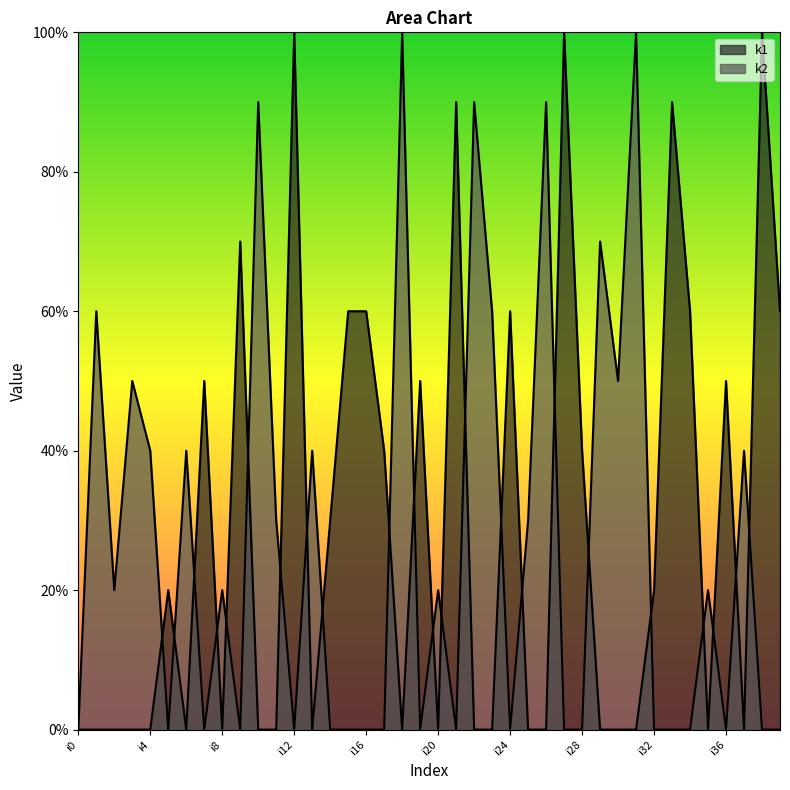

Reading left to right, what are all the values shown in this chart?

k1: 0	0	0	0	0	2	0	5	0	7	0	0	10	0	3	6	6	4	0	5	0	9	0	0	6	0	0	10	4	0	0	0	2	9	6	0	5	0	10	6
k2: 0	6	2	5	4	0	4	0	2	0	9	3	0	4	0	0	0	0	10	0	2	0	9	6	0	3	9	0	0	7	5	10	0	0	0	2	0	4	0	0